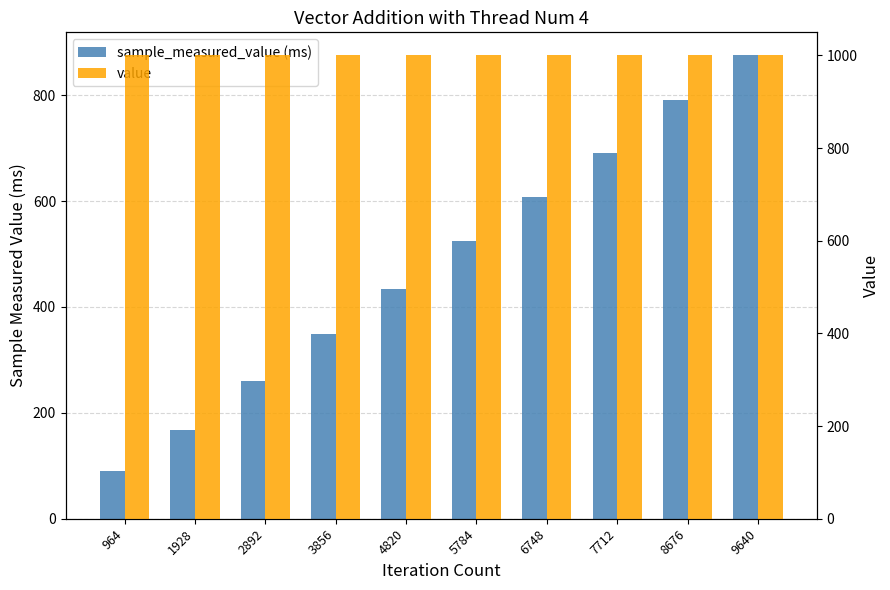

How many data points does each series have?

10